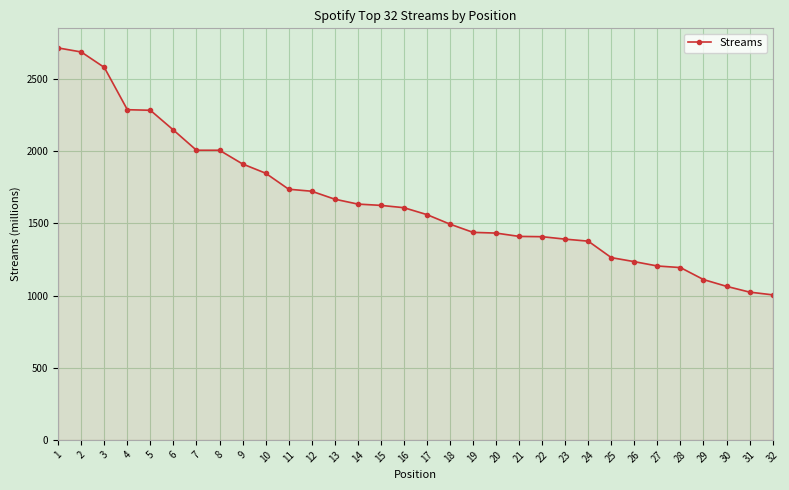

What is the sum of all values?

53088